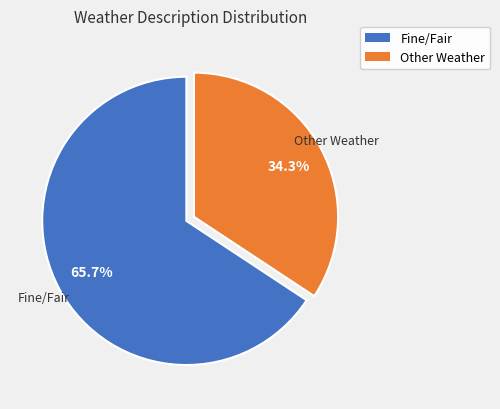

Is there any slice that represents more than half of the pie?

Yes